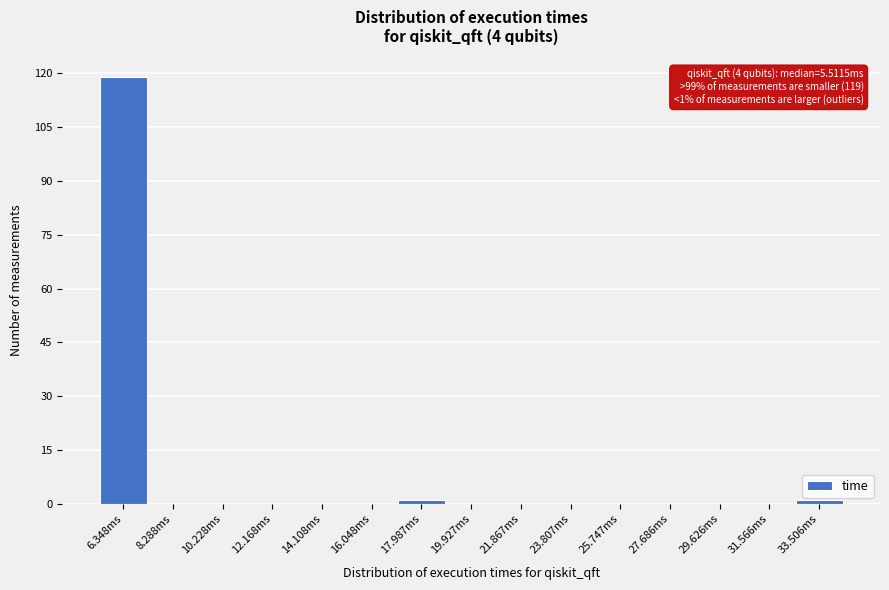

Which range on the x-axis has the tallest bar?

5.4 to 7.4